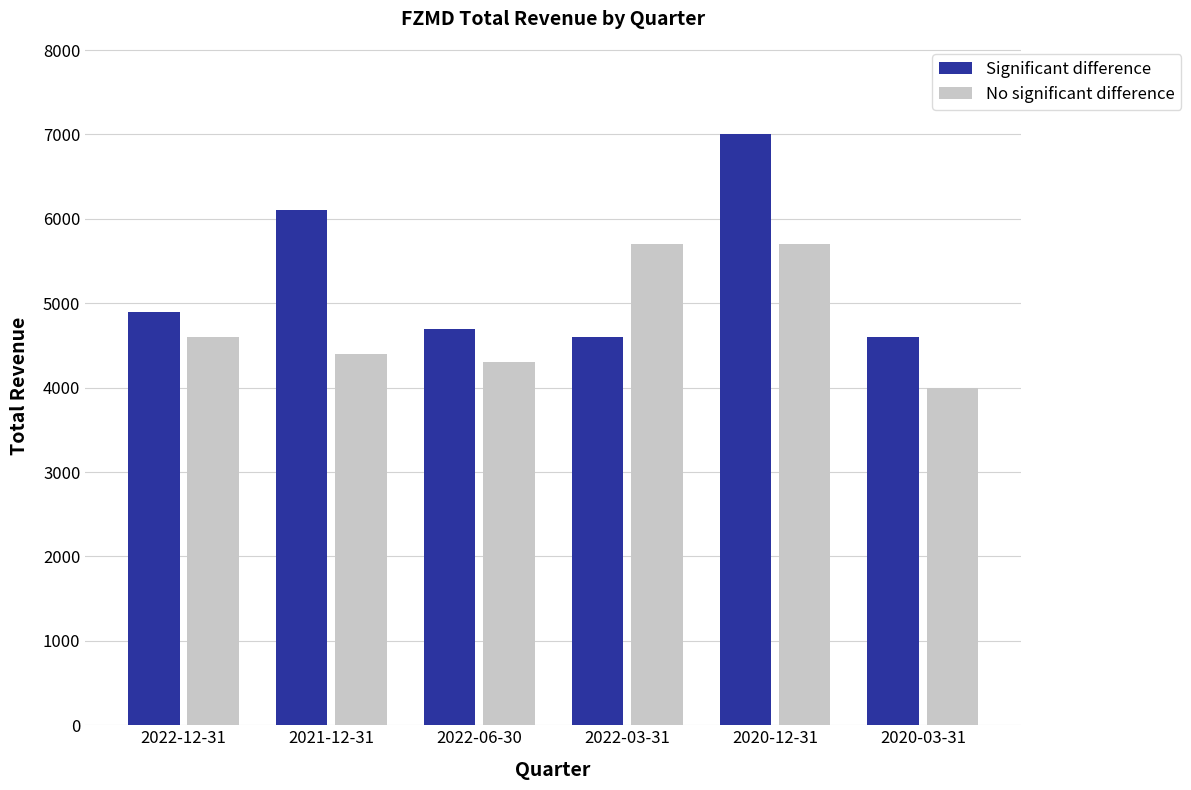

The Significant difference series shows 11845 at 2020-12-31. True or false?

False